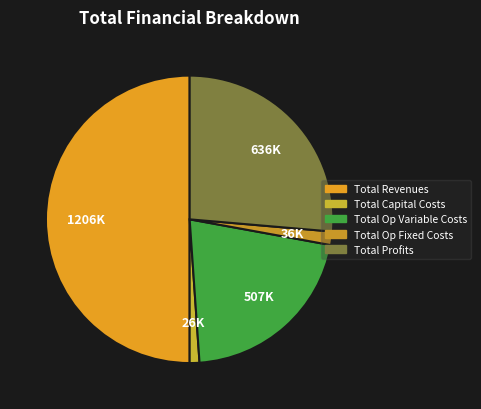

Rank the categories by value from lowest to highest.

Total Capital Costs, Total Operation Fixed Costs, Total Operation Variable Costs, Total Profits, Total Revenues